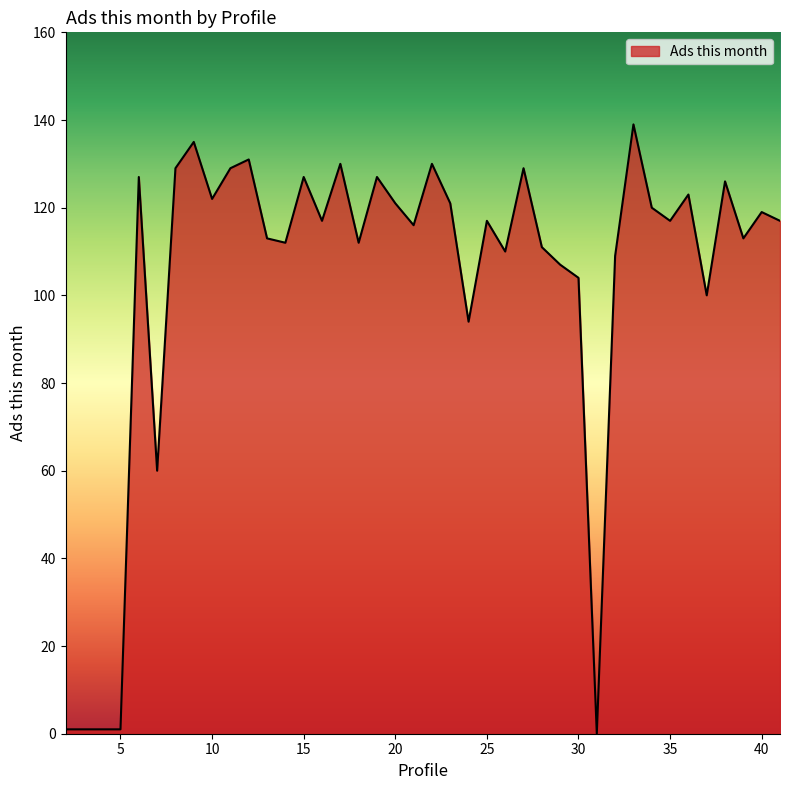

What is the maximum value shown in the chart?

139